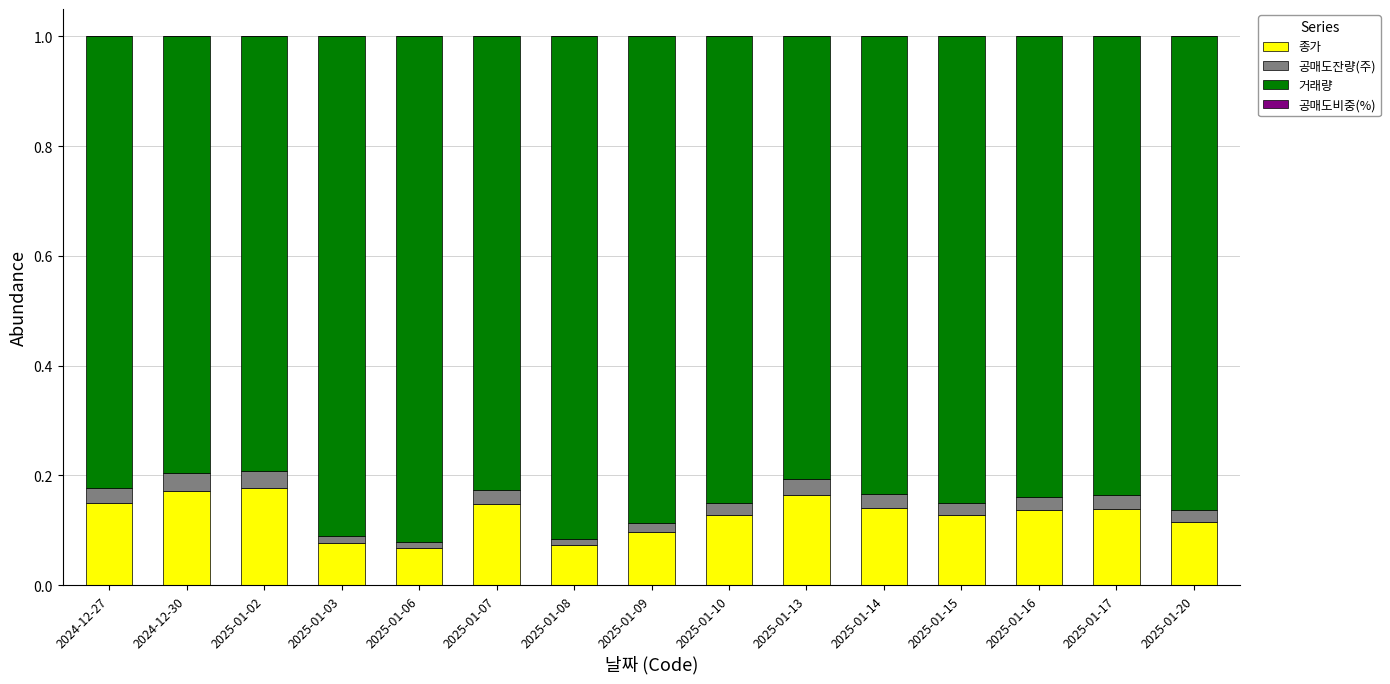

The 종가 series shows 0.3 at 2024-12-30. True or false?

False